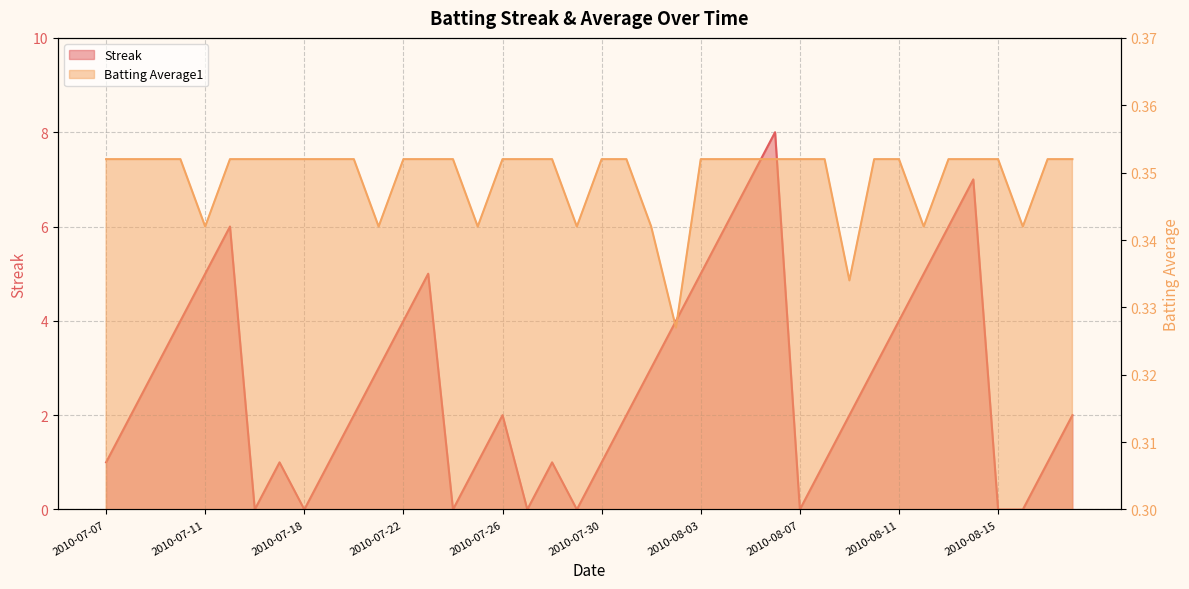

Which series has the widest spread of values?

Streak